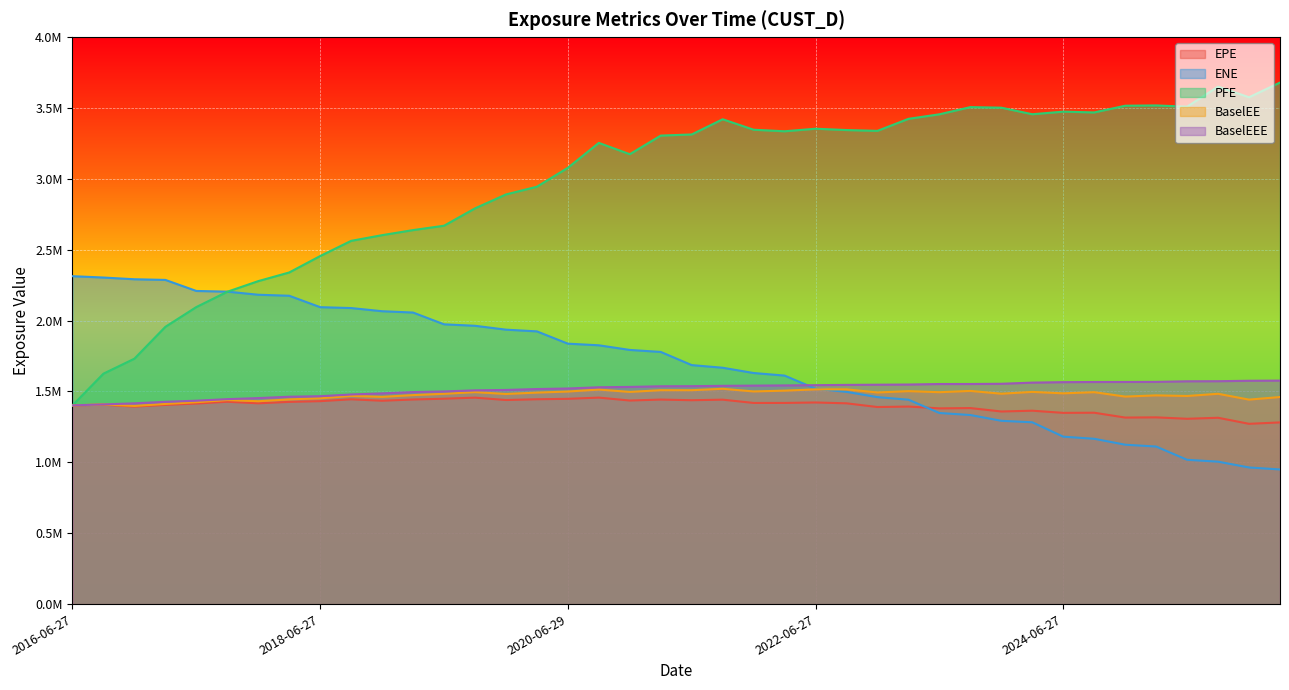

What is the value of the ENE point at the 39th from the left?

964078.9